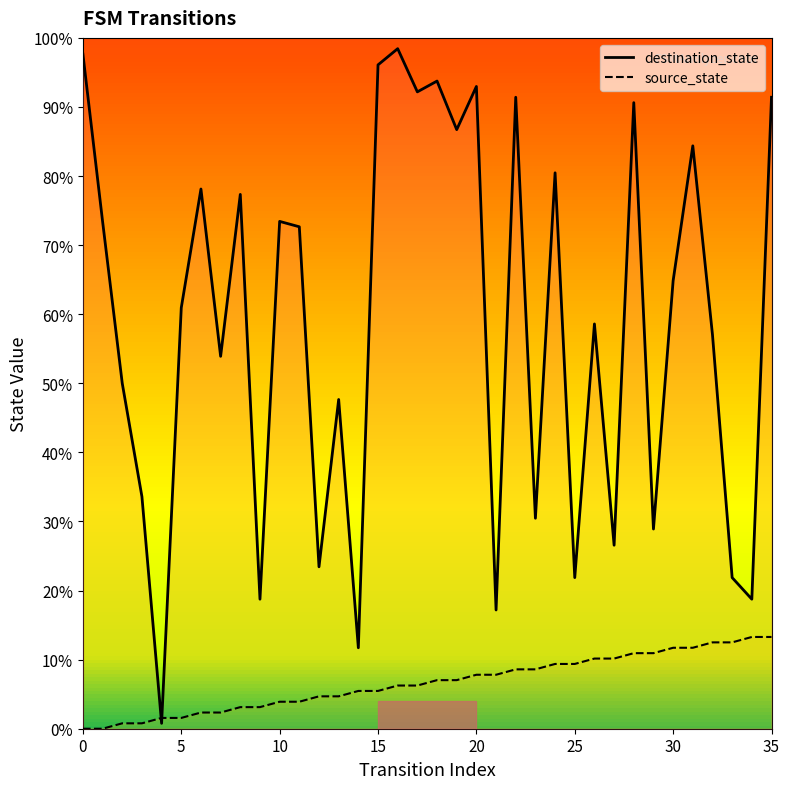

At how many categories does at least one series exceed 83?

11